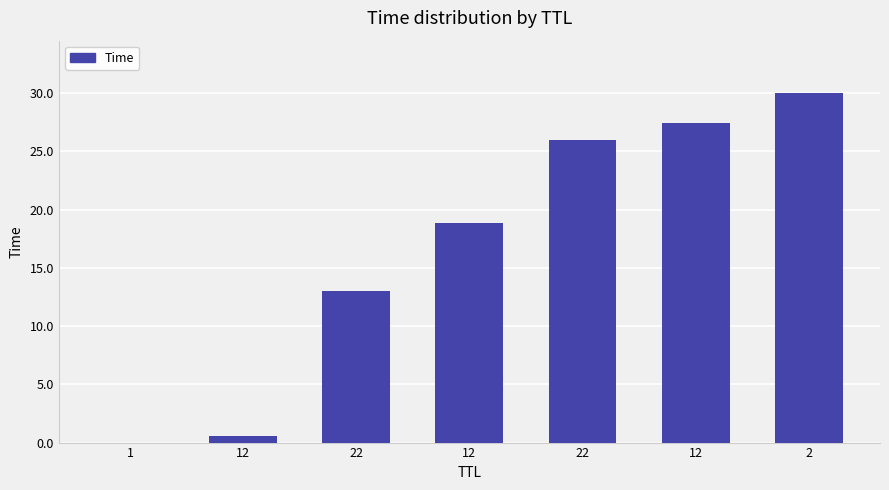

Reading left to right, what are all the values shown in this chart?

1=0.0	12=0.6	22=13.0	12=18.9	22=26.0	12=27.4	2=30.0